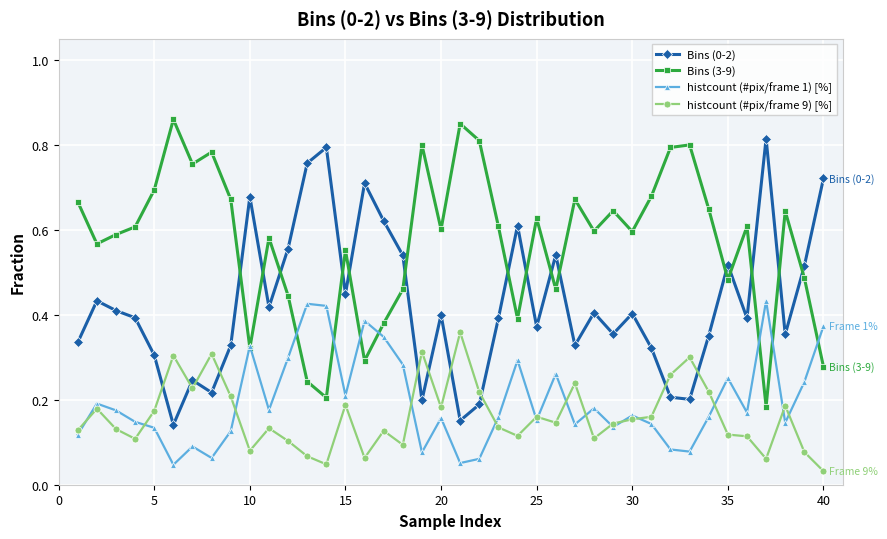

True or false: Bins (0-2) has more than 0 points higher than both neighbors.

True